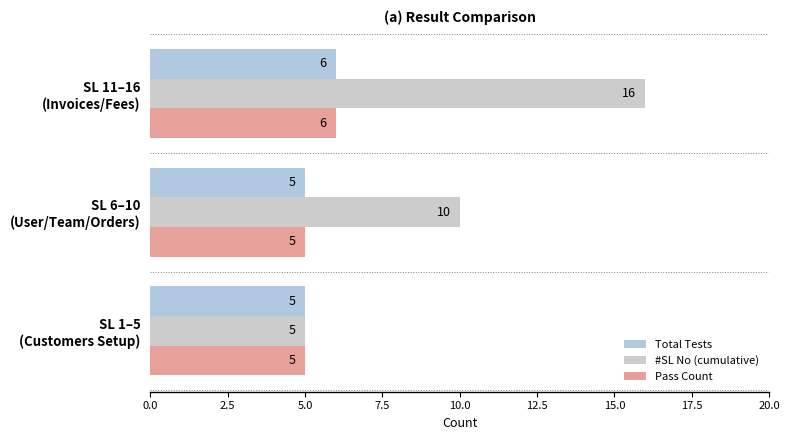

How many data points does each series have?

3